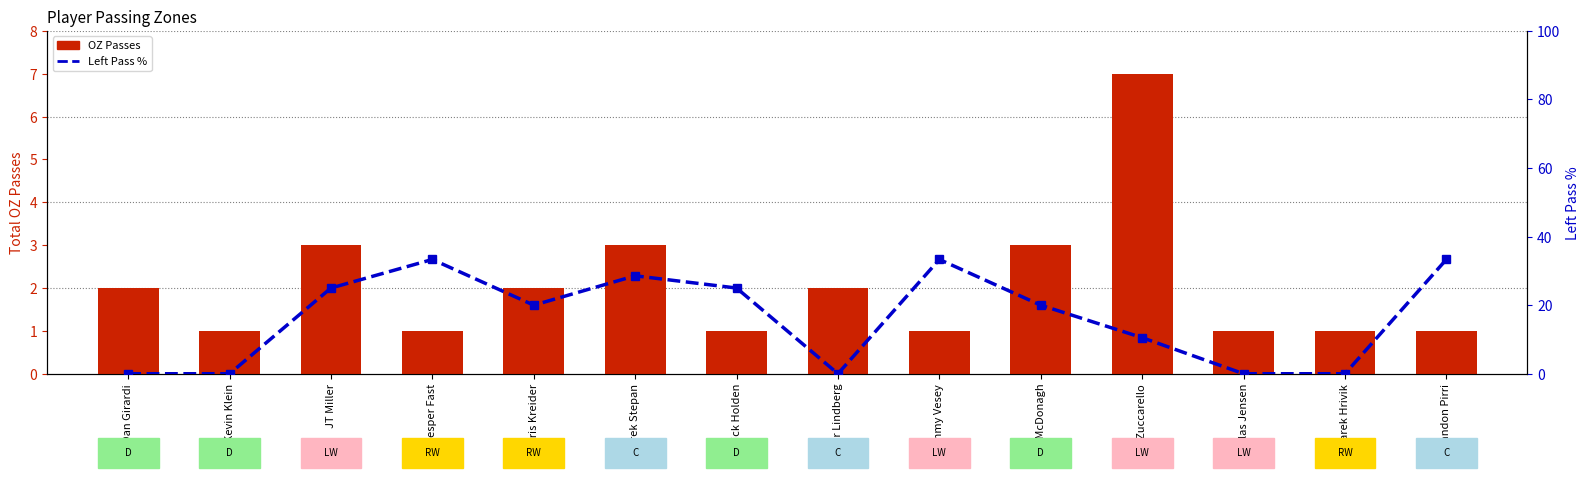

What is the maximum value shown in the chart?

33.3